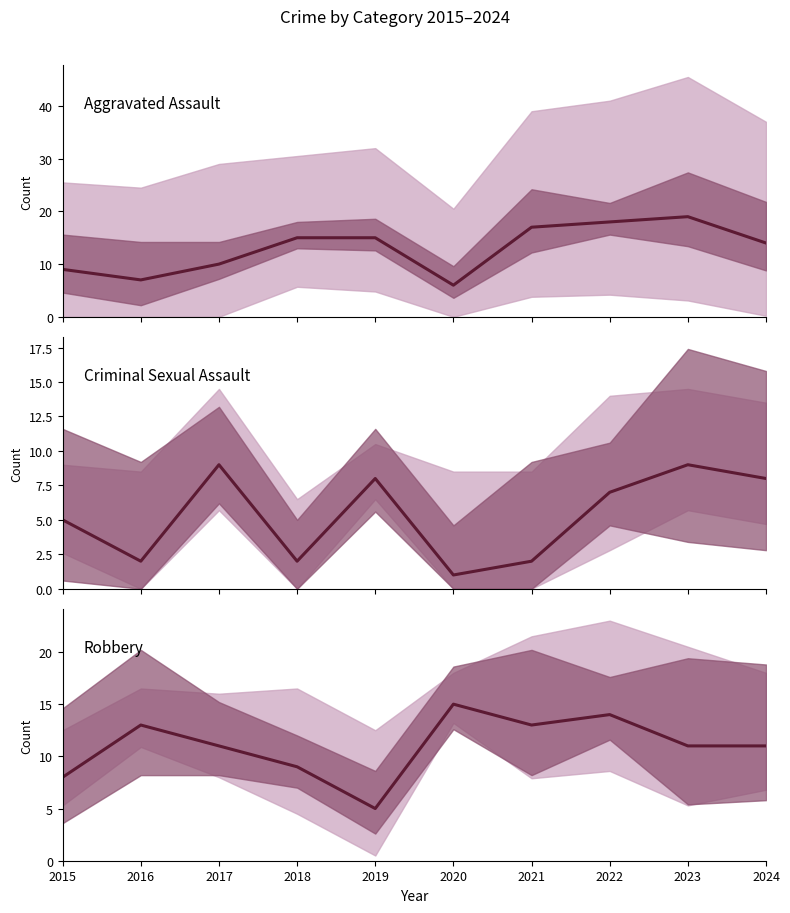

Reading left to right, what are all the values shown in this chart?

Aggravated Assault: 2015=9	2016=7	2017=10	2018=15	2019=15	2020=6	2021=17	2022=18	2023=19	2024=14
Criminal Sexual Assault: 2015=5	2016=2	2017=9	2018=2	2019=8	2020=1	2021=2	2022=7	2023=9	2024=8
Robbery: 2015=8	2016=13	2017=11	2018=9	2019=5	2020=15	2021=13	2022=14	2023=11	2024=11